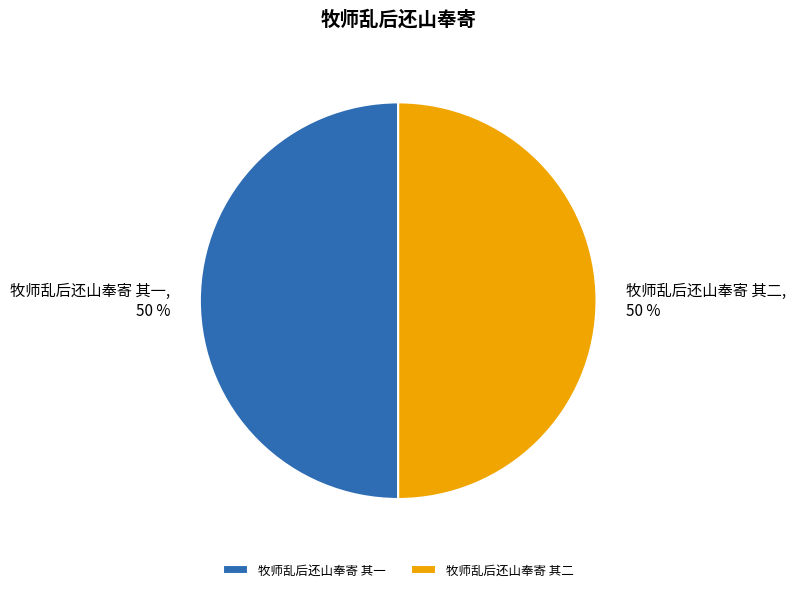

Is it true that 牧师乱后还山奉寄 其一 is 42% of the pie?

False